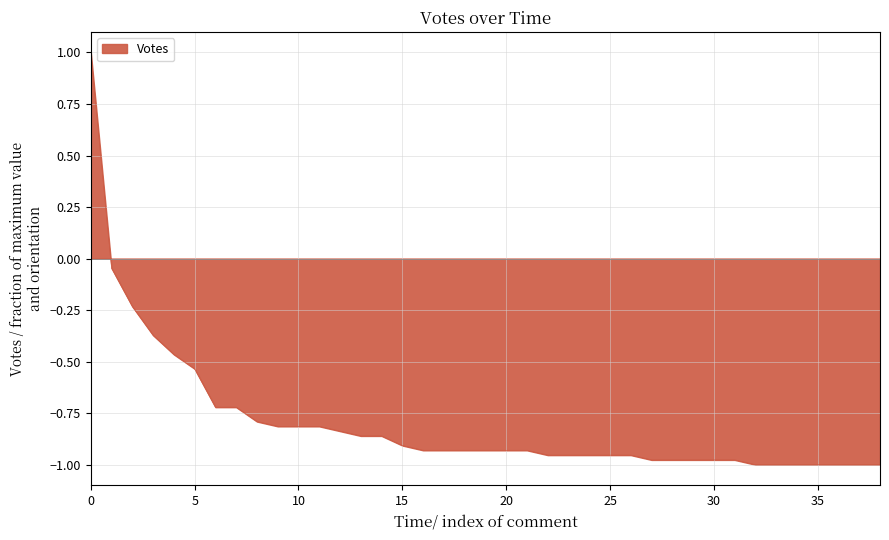

What is the greatest value displayed?

1.0